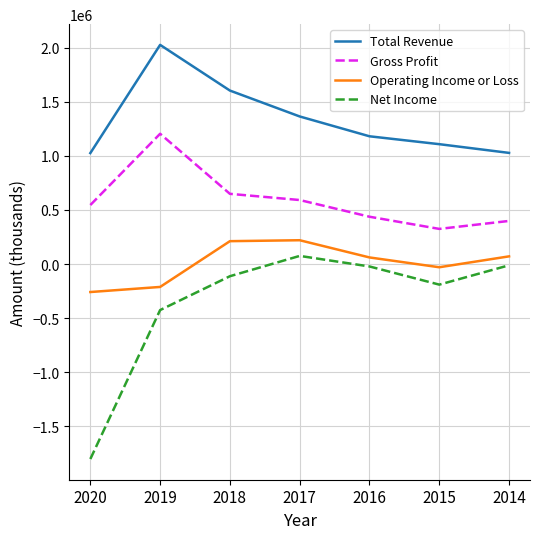

Which series has the largest total across all categories?

Total Revenue